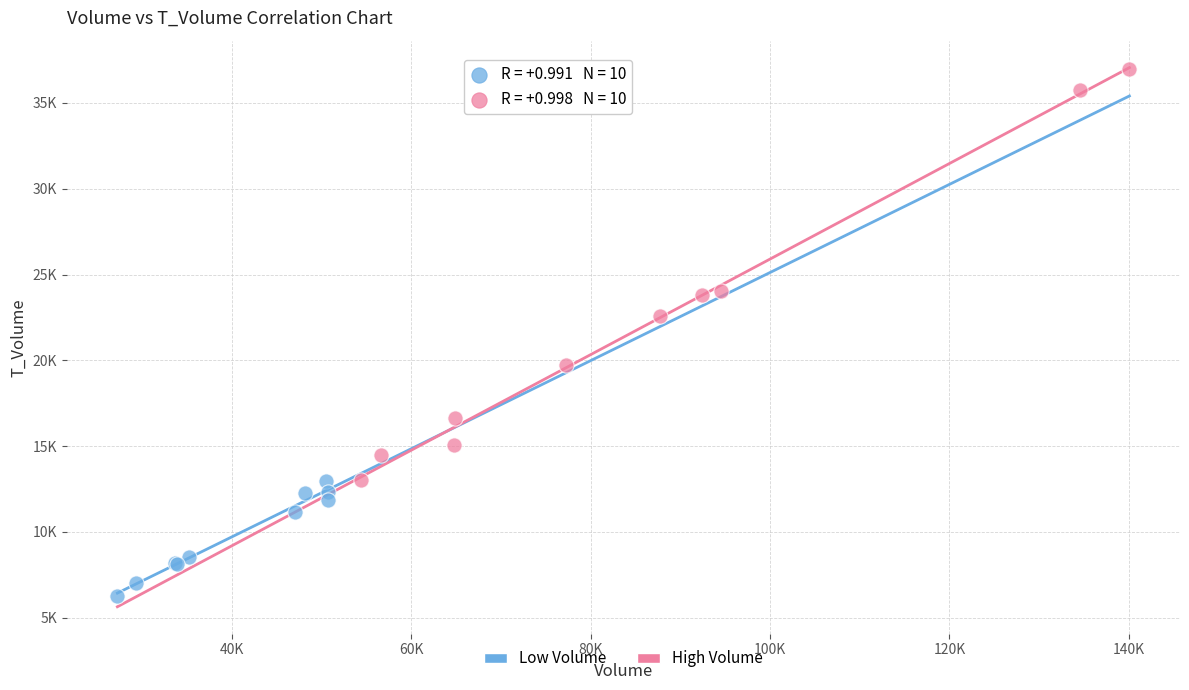

Which series has the widest spread of Y values?

High Volume